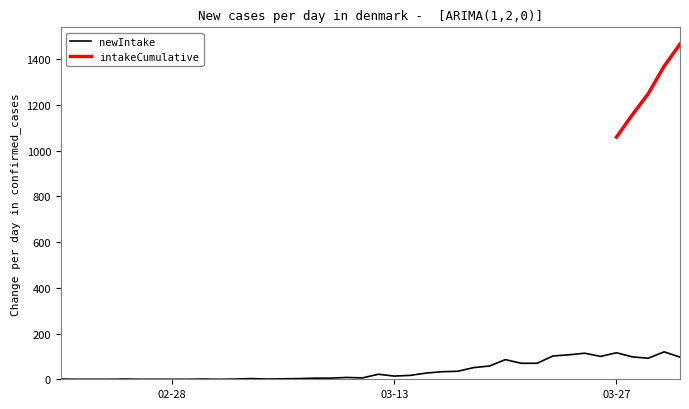

What position from the right is 2020-03-19?

13